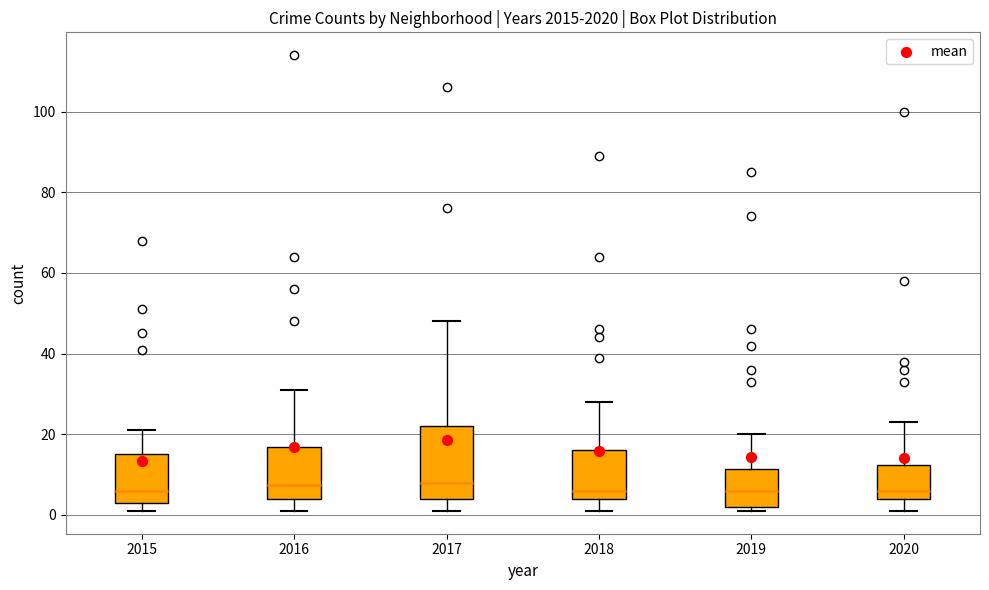

Which box is the tallest, from its lower edge to its upper edge?

2017